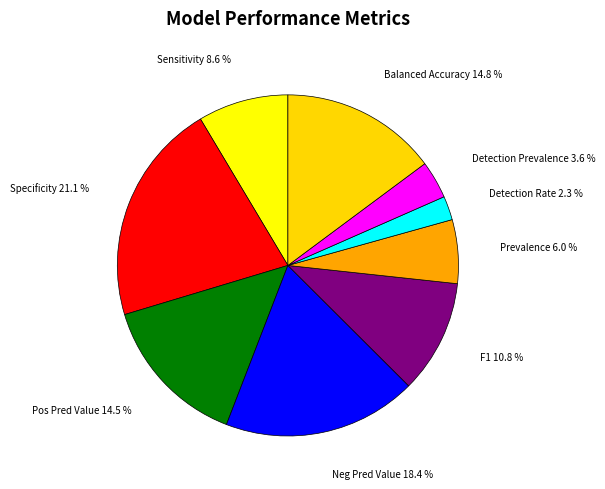

Count the number of slices in the pie.

9